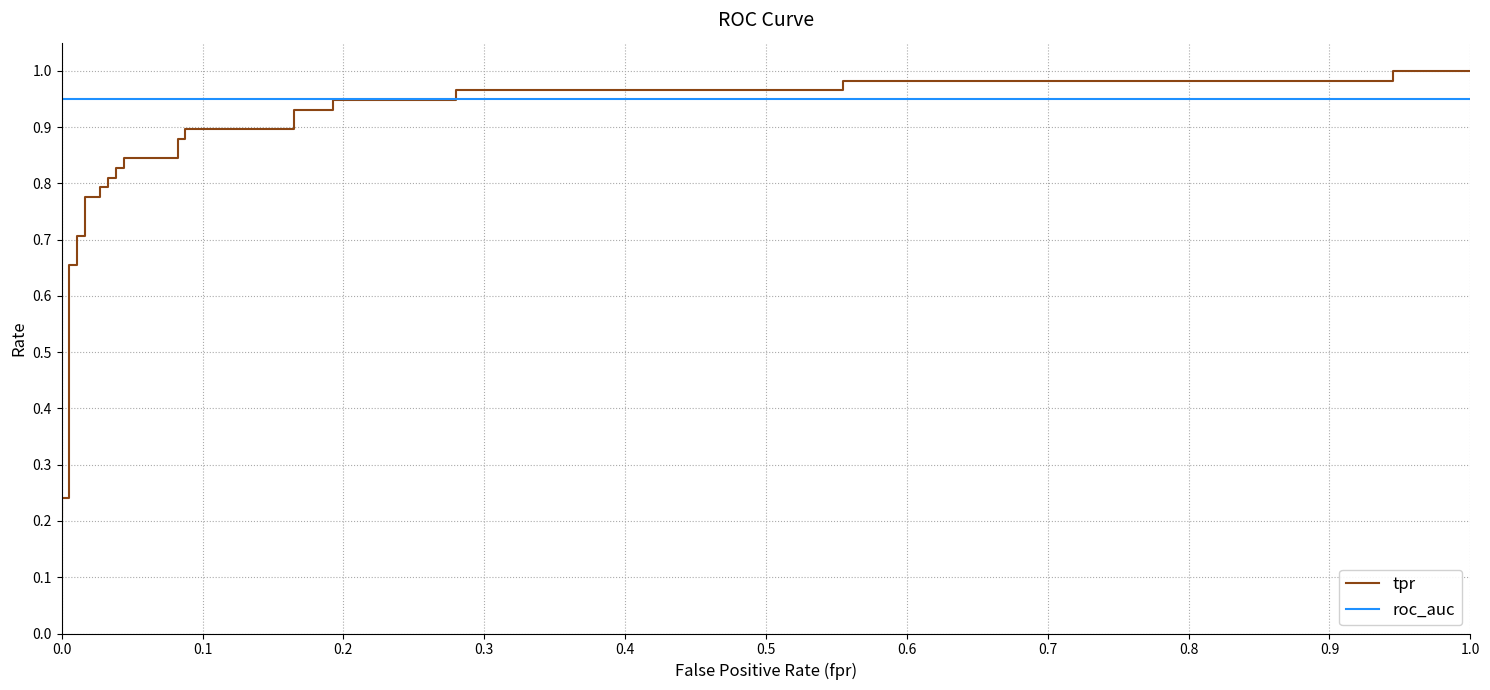

Reading left to right, extract all data points from this chart.

tpr: 0.2	0.2	0.2	0.7	0.7	0.7	0.7	0.8	0.8	0.8	0.8	0.8	0.8	0.8	0.8	0.8	0.8	0.9	0.9	0.9	0.9	0.9	0.9	0.9	0.9	1.0	1.0	1.0	1.0	1.0	1.0
roc_auc: 0.9	0.9	0.9	0.9	0.9	0.9	0.9	0.9	0.9	0.9	0.9	0.9	0.9	0.9	0.9	0.9	0.9	0.9	0.9	0.9	0.9	0.9	0.9	0.9	0.9	0.9	0.9	0.9	0.9	0.9	0.9